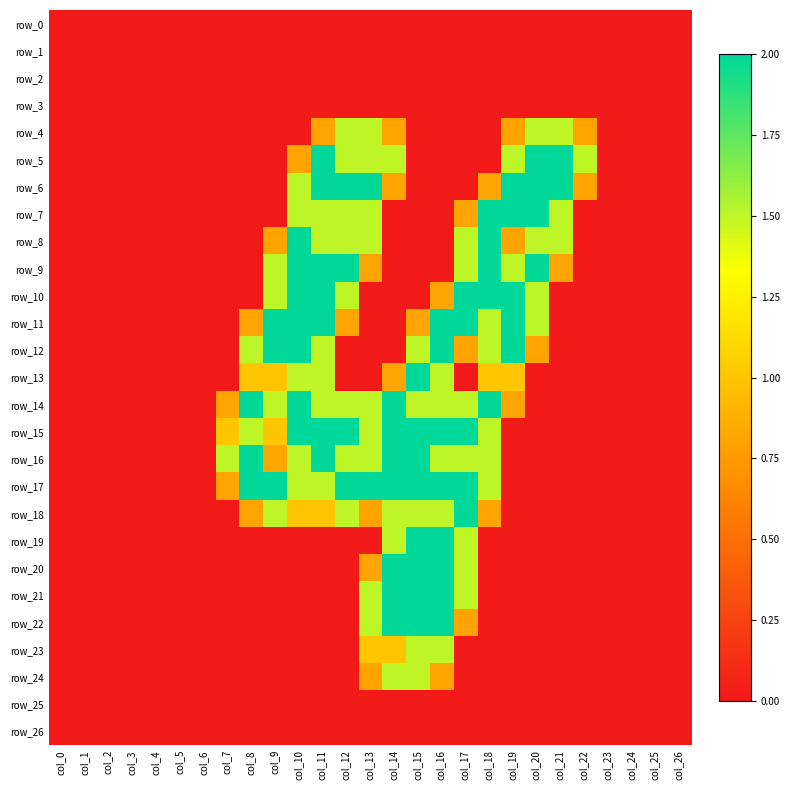

List the labels in order of row_9 value, largest first.

col_10, col_11, col_12, col_18, col_20, col_9, col_17, col_19, col_13, col_21, col_0, col_1, col_2, col_3, col_4, col_5, col_6, col_7, col_8, col_14, col_15, col_16, col_22, col_23, col_24, col_25, col_26